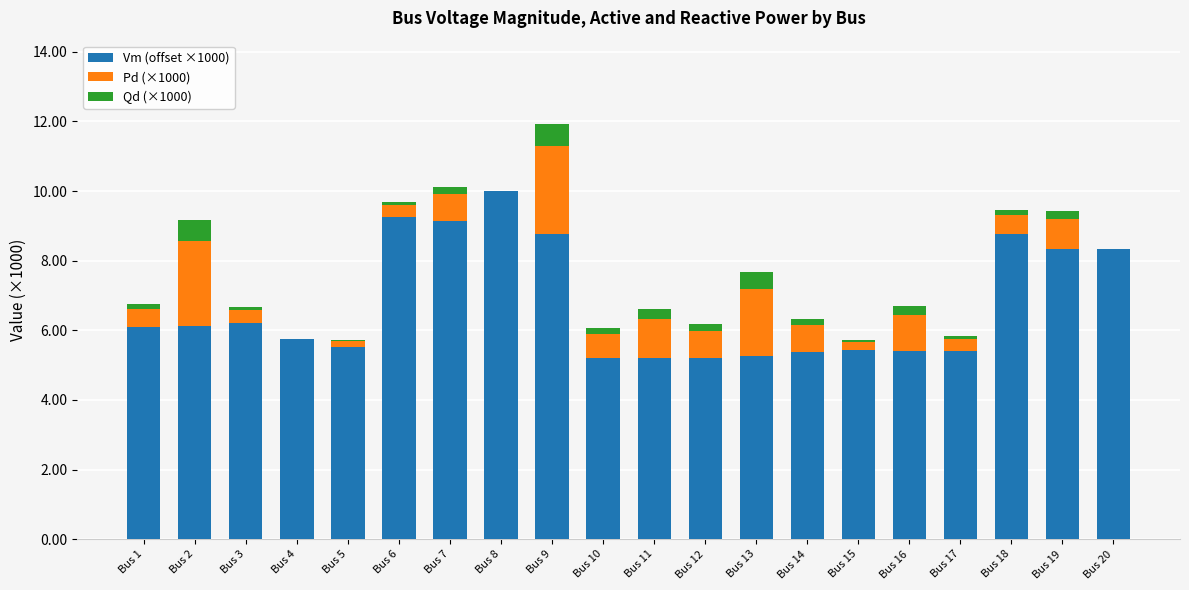

At which category is the sum across all series the highest?

Bus 9